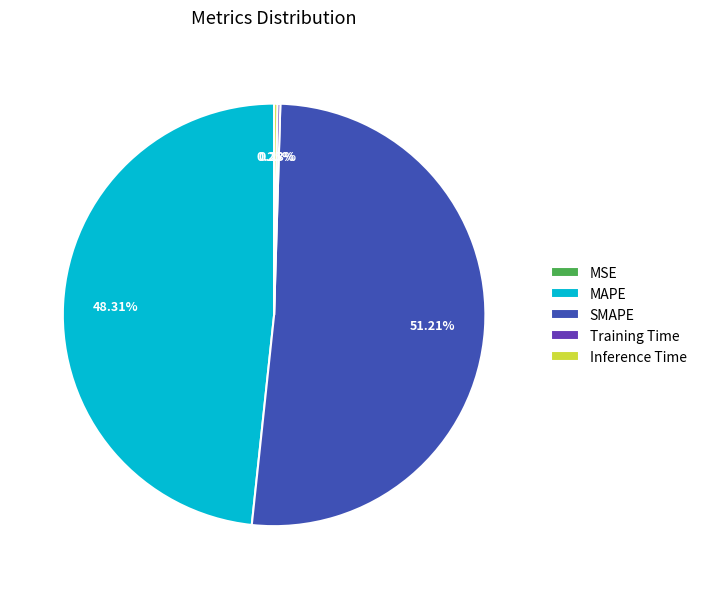

Which slice represents more than half of the pie?

SMAPE